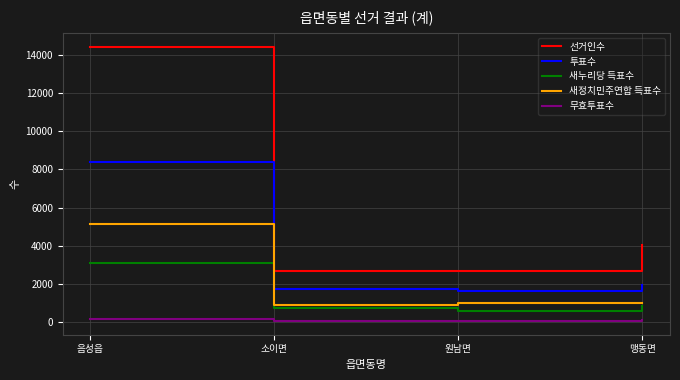

True or false: 새정치민주연합 득표수 and 투표수 cross at least once.

False